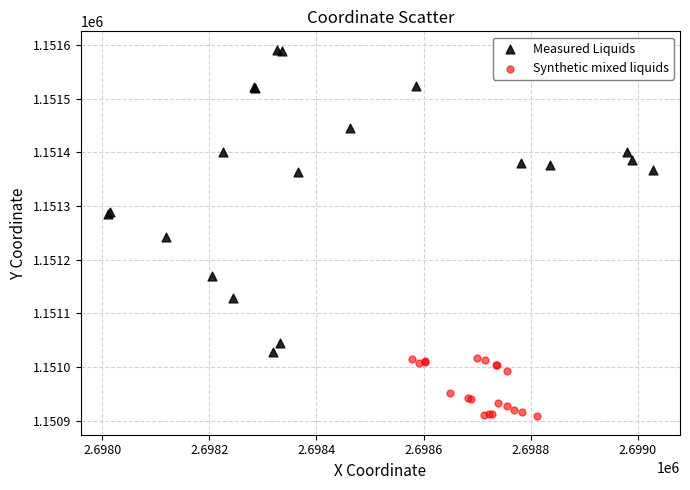

Which series has the widest spread of Y values?

Measured Liquids